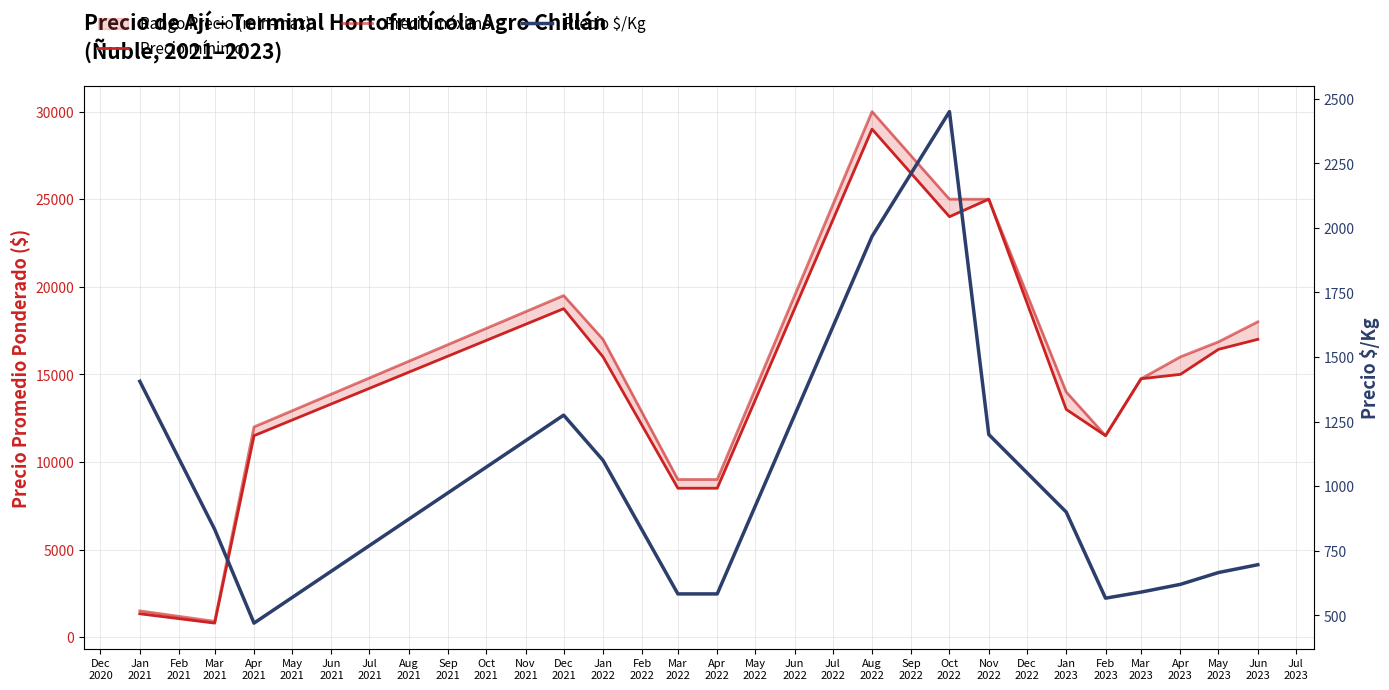

Which series has the largest range (max minus min)?

Precio máximo